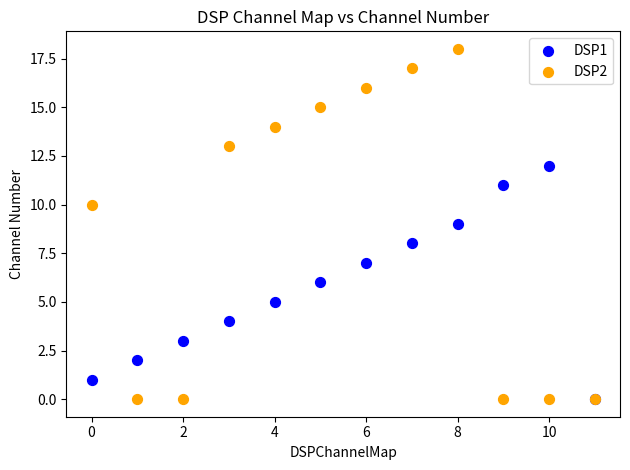

What are all the series names shown in the legend?

DSP1, DSP2